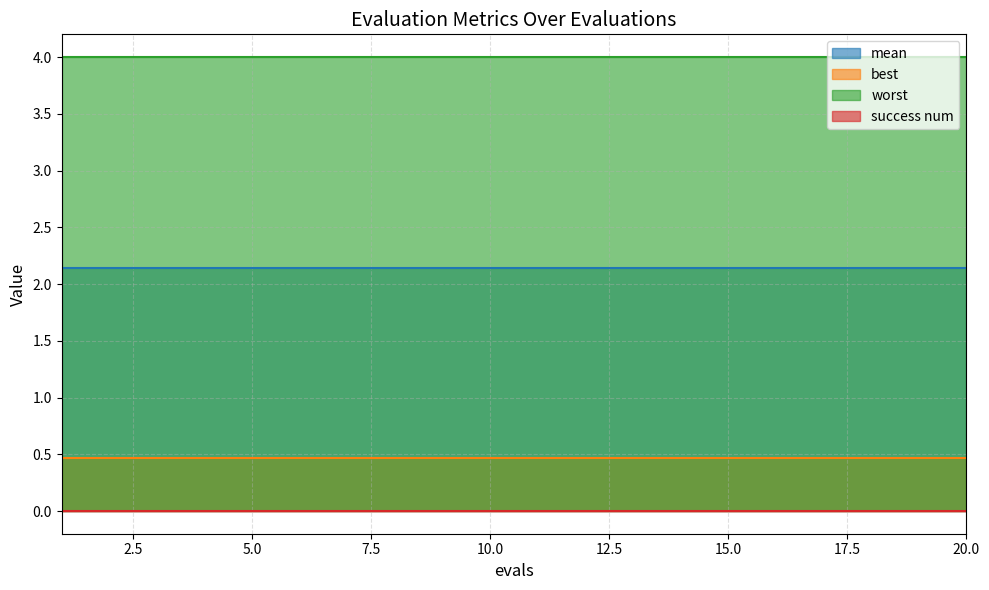

Reading left to right, transcribe all the data shown in this chart.

mean: 1=2.1	2=2.1	3=2.1	4=2.1	5=2.1	6=2.1	7=2.1	8=2.1	9=2.1	10=2.1	11=2.1	12=2.1	13=2.1	14=2.1	15=2.1	16=2.1	17=2.1	18=2.1	19=2.1	20=2.1
best: 1=0.5	2=0.5	3=0.5	4=0.5	5=0.5	6=0.5	7=0.5	8=0.5	9=0.5	10=0.5	11=0.5	12=0.5	13=0.5	14=0.5	15=0.5	16=0.5	17=0.5	18=0.5	19=0.5	20=0.5
worst: 1=4.0	2=4.0	3=4.0	4=4.0	5=4.0	6=4.0	7=4.0	8=4.0	9=4.0	10=4.0	11=4.0	12=4.0	13=4.0	14=4.0	15=4.0	16=4.0	17=4.0	18=4.0	19=4.0	20=4.0
success num: 1=0.0	2=0.0	3=0.0	4=0.0	5=0.0	6=0.0	7=0.0	8=0.0	9=0.0	10=0.0	11=0.0	12=0.0	13=0.0	14=0.0	15=0.0	16=0.0	17=0.0	18=0.0	19=0.0	20=0.0